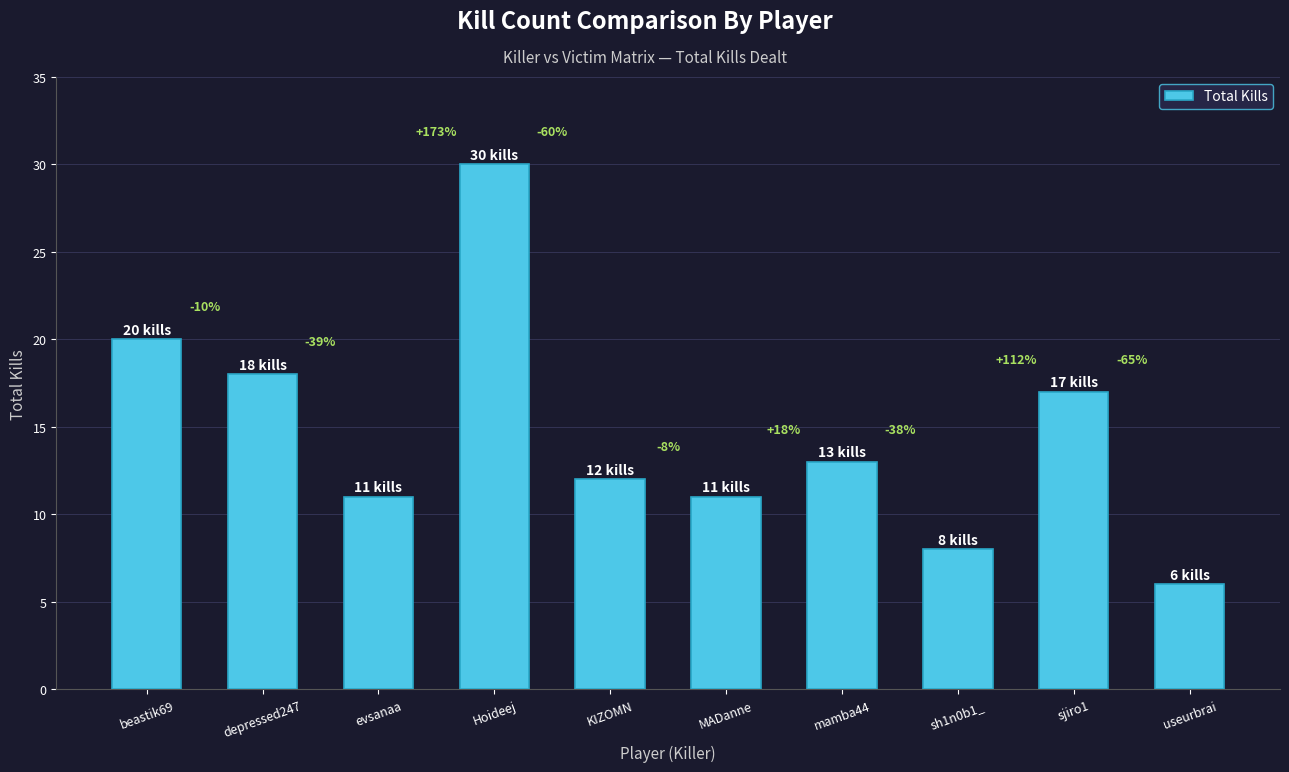

Does the chart contain any negative values?

No